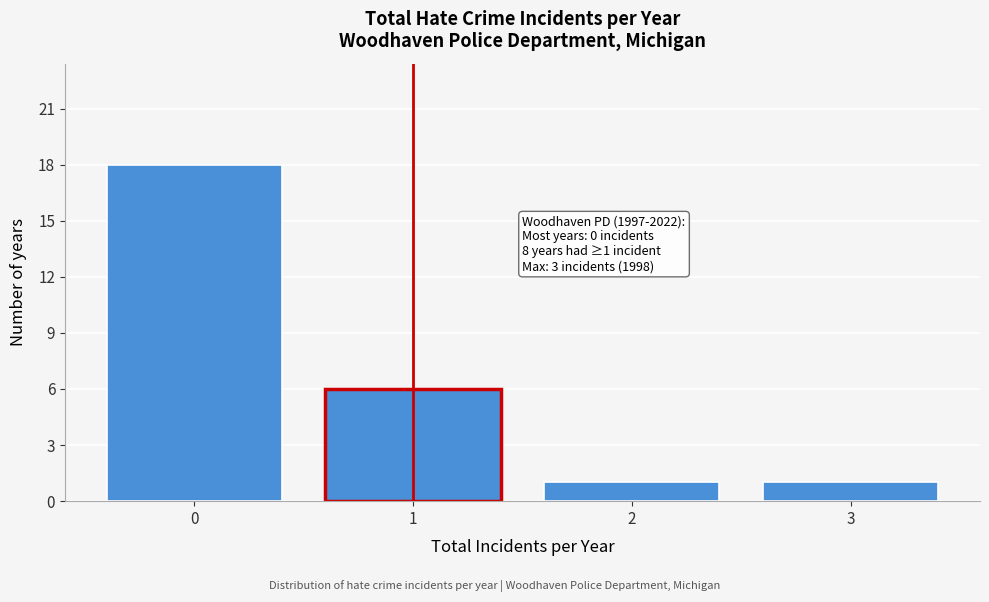

Reading left to right, transcribe all the data shown in this chart.

0=18	1=6	2=1	3=1